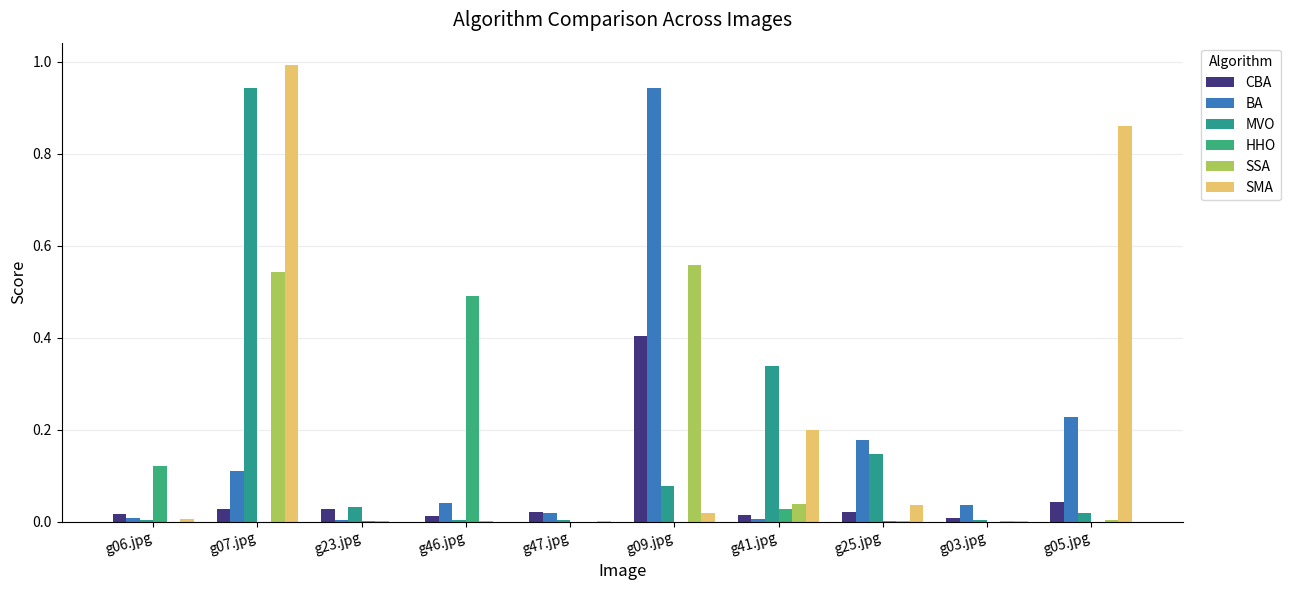

At which category does the chart reach its peak across all series?

g07.jpg